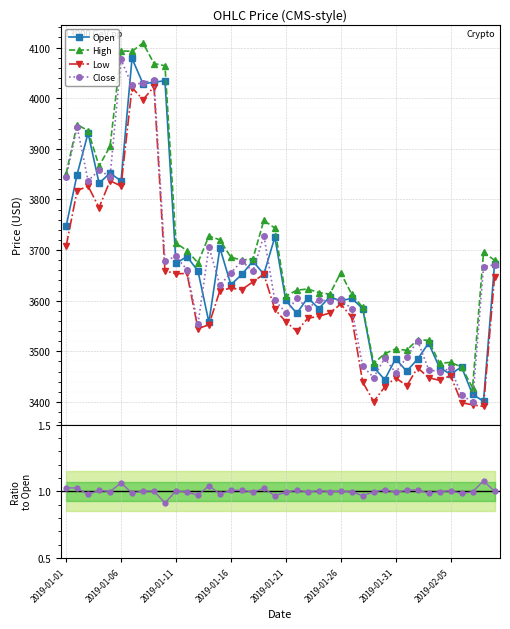

What is the lowest value of the Open series?

3401.4